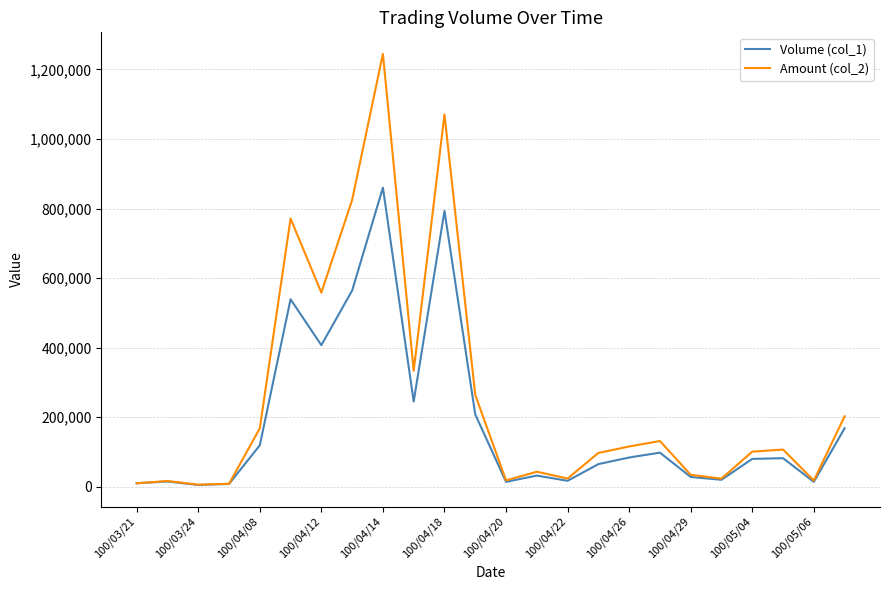

What is the average value of the Volume (col_1) series?

186458